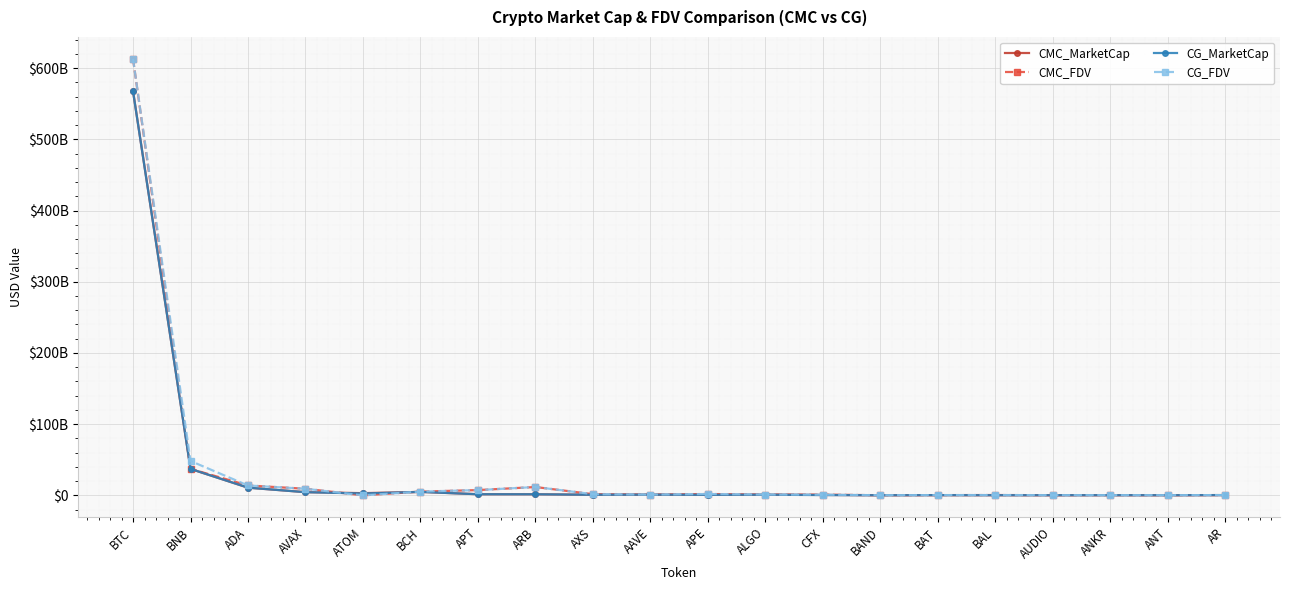

True or false: CG_MarketCap and CMC_FDV cross at least once.

True